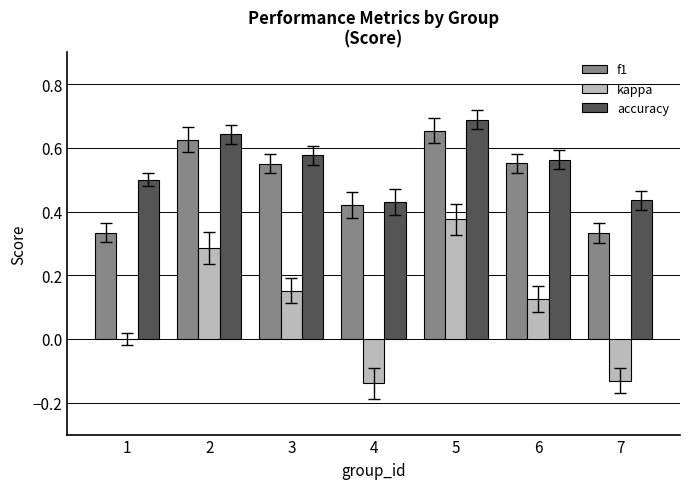

At which label does accuracy reach its peak?

5